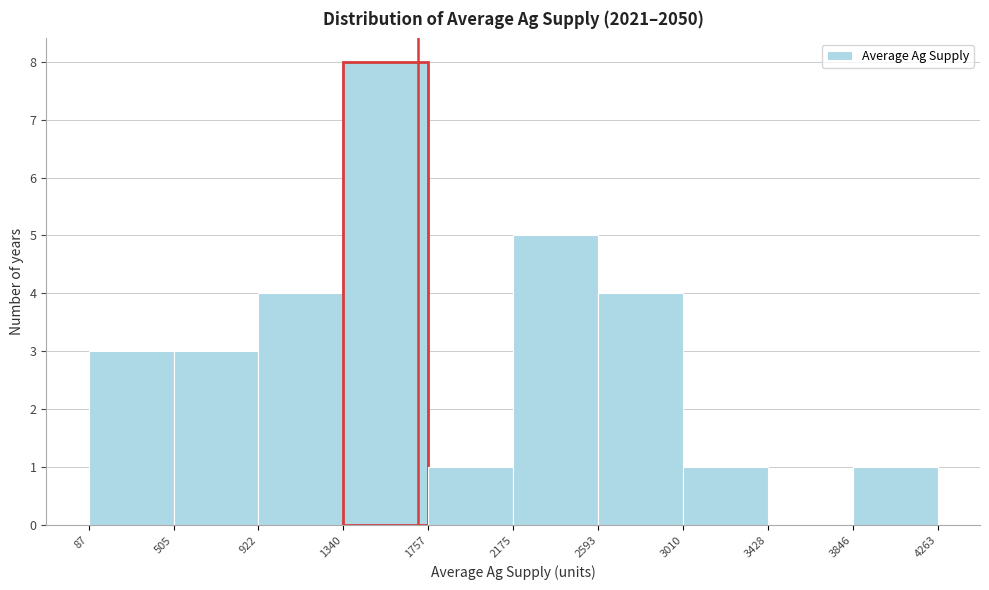

Over which range of the x-axis is the bar tallest?

1340 to 1757